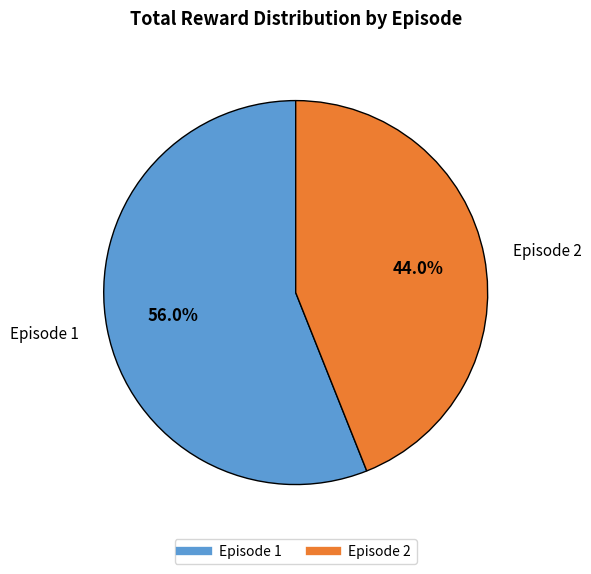

Is there a majority slice in this chart?

Yes